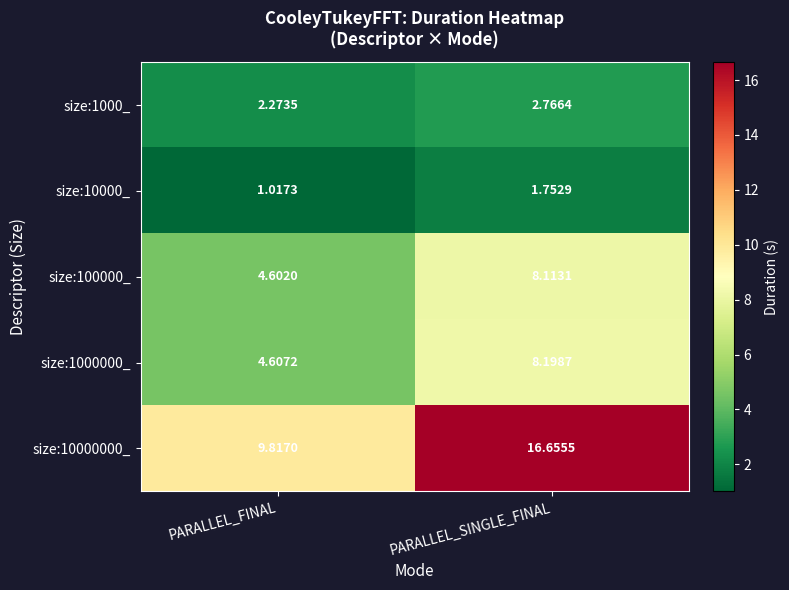

At which category is the sum across all series the highest?

PARALLEL_SINGLE_FINAL